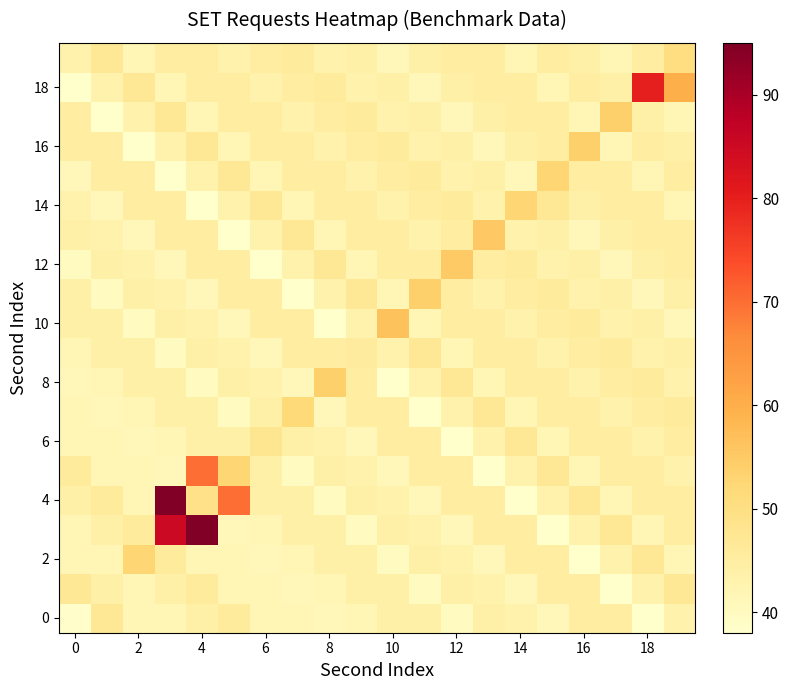

How many distinct data groups are displayed?

20